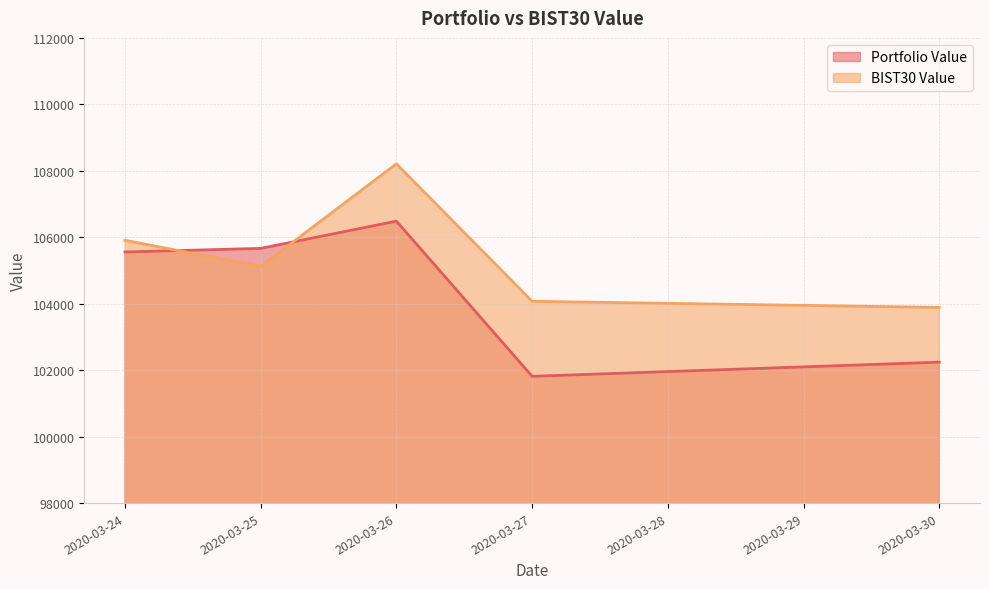

How many lines are shown in the chart?

2